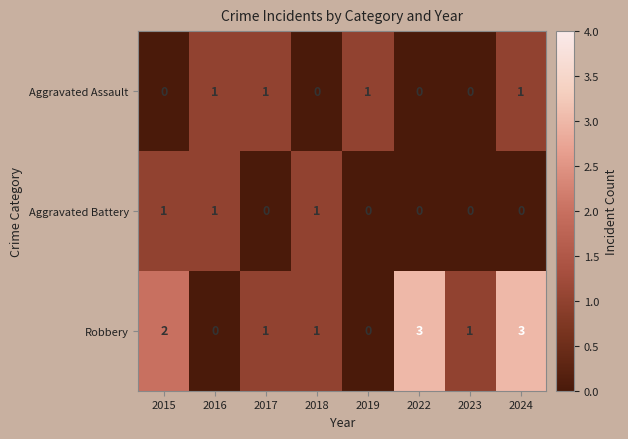

What is the sum of the Robbery values at 2017 and 2022?

4